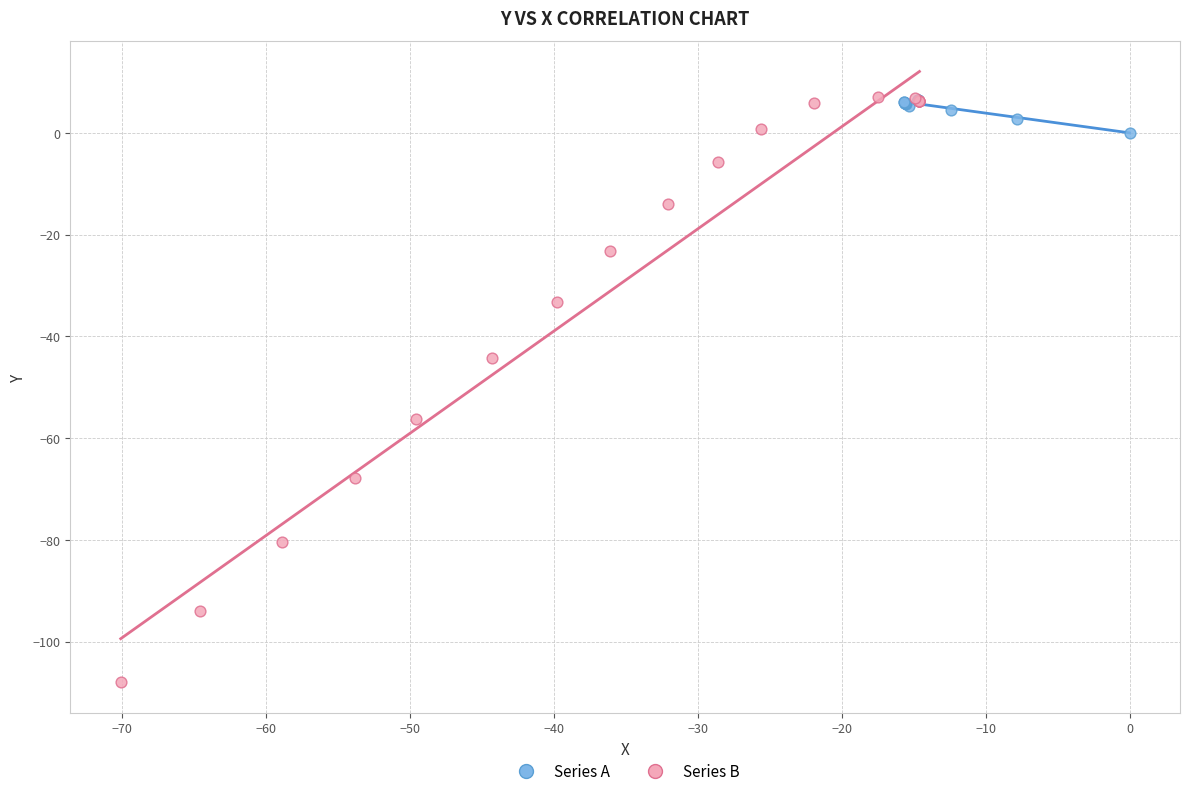

Which series contains the lowest Y value?

Series B